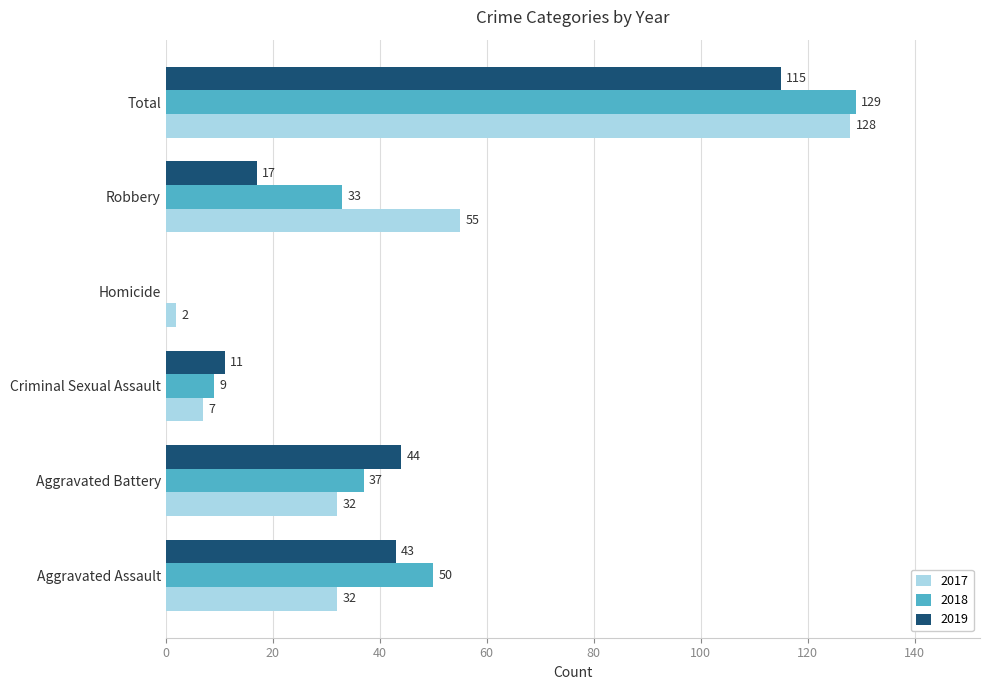

What is the sum of all 2018 values?

258